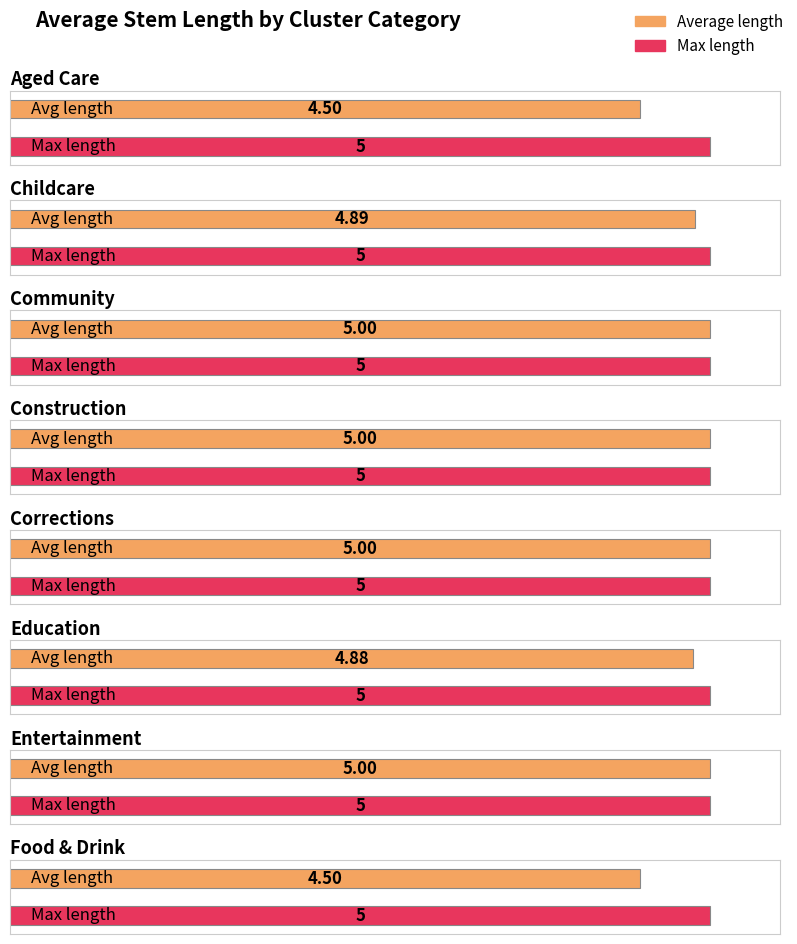

Which has a higher value, Education or Childcare?

Childcare